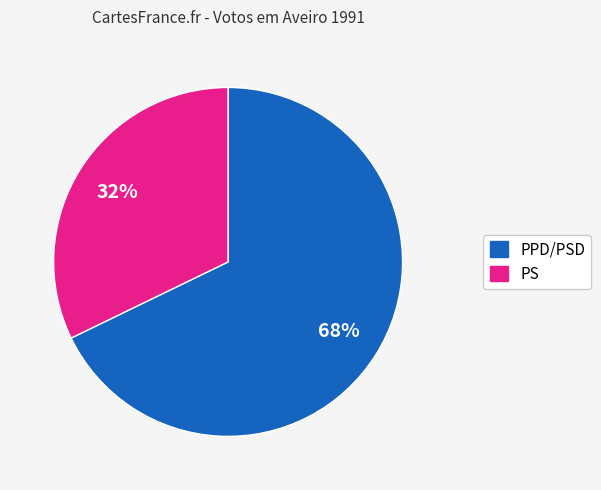

Count the number of slices in the pie.

2